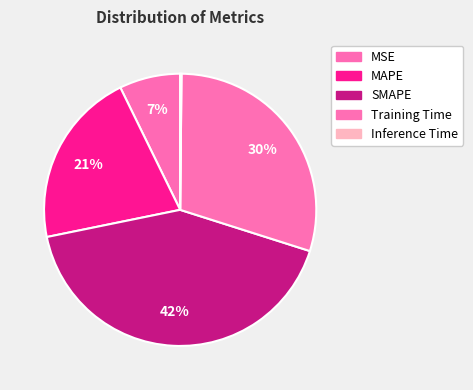

Combined, what portion of the pie is Training Time and MAPE?

50.7%